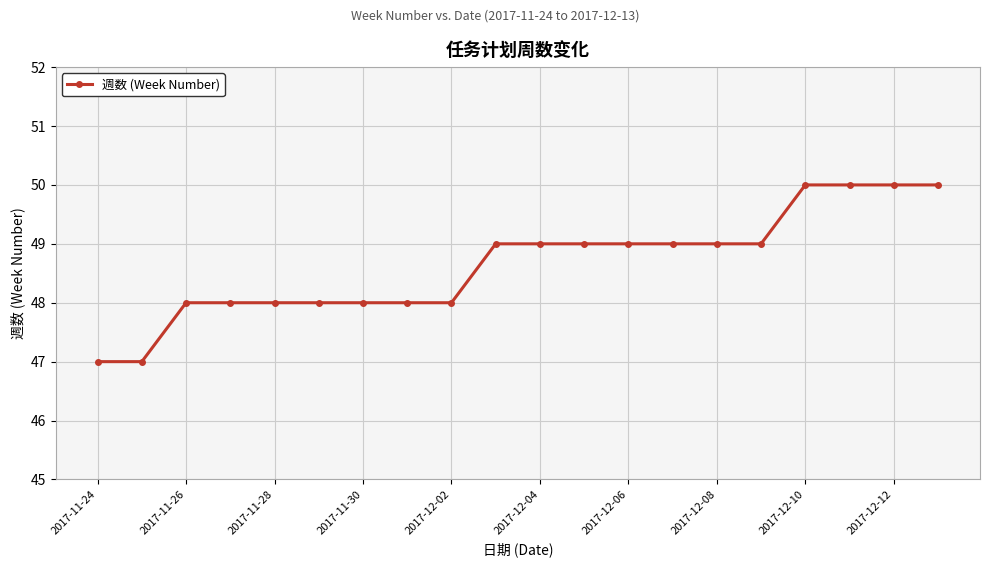

Reading right to left, what are all the values shown in this chart?

50	50	50	50	49	49	49	49	49	49	49	48	48	48	48	48	48	48	47	47